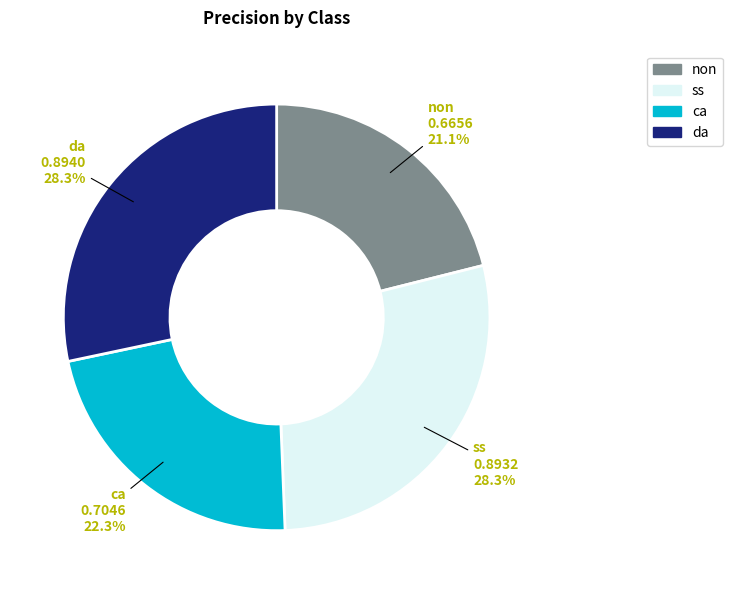

To the nearest percent, what is the combined percentage of non and ss?

49%